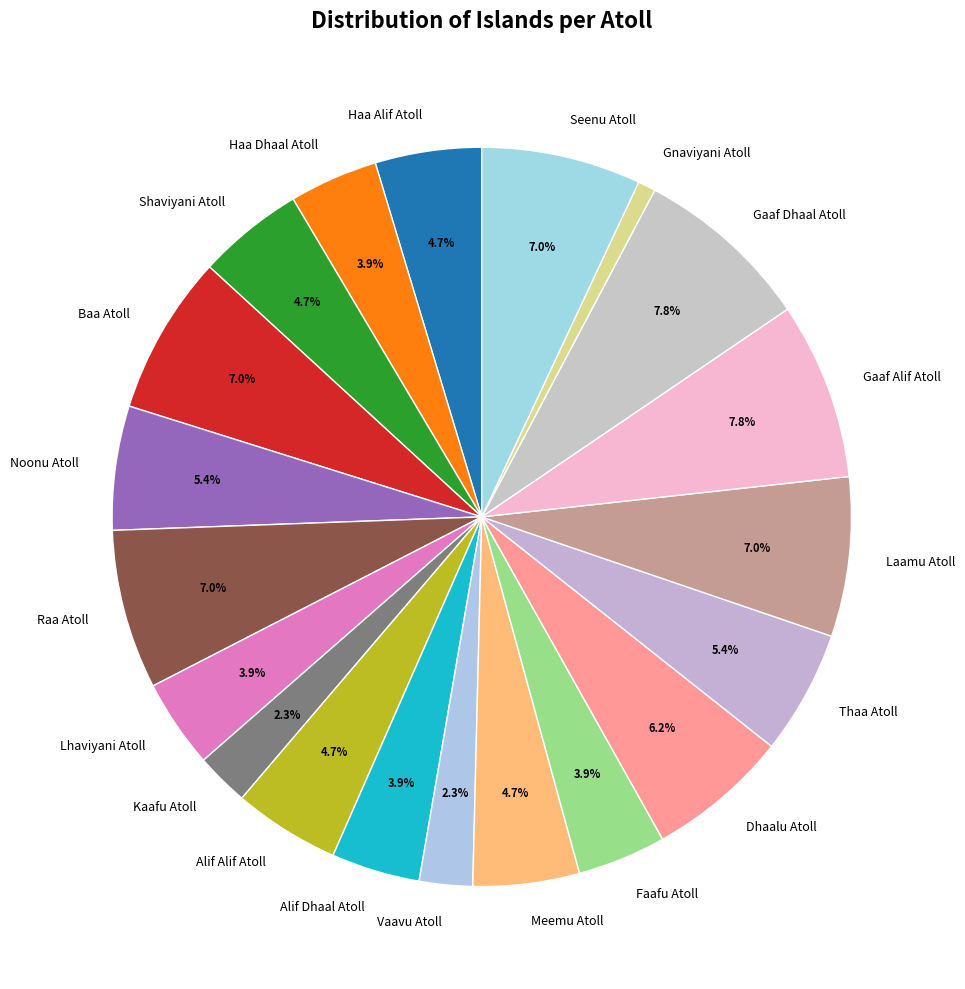

What percentage is NOT represented by Alif Alif Atoll?

95.3%